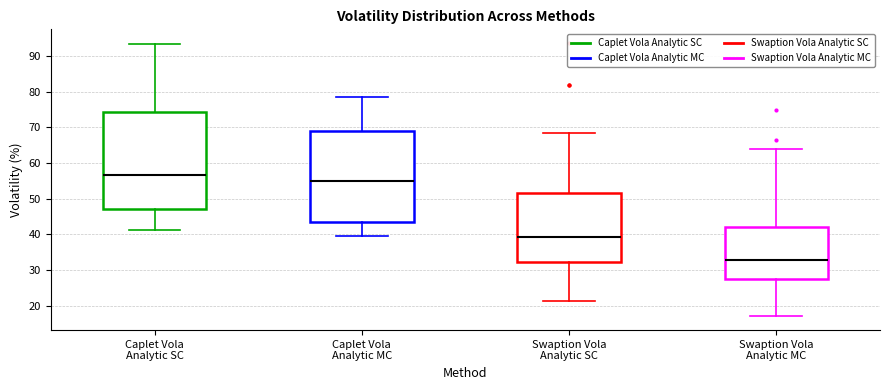

Where is the lower edge of the box for Caplet Vola Analytic SC on the y-axis? The values are not printed on the chart, so give them approximately, as read against the axis.

47